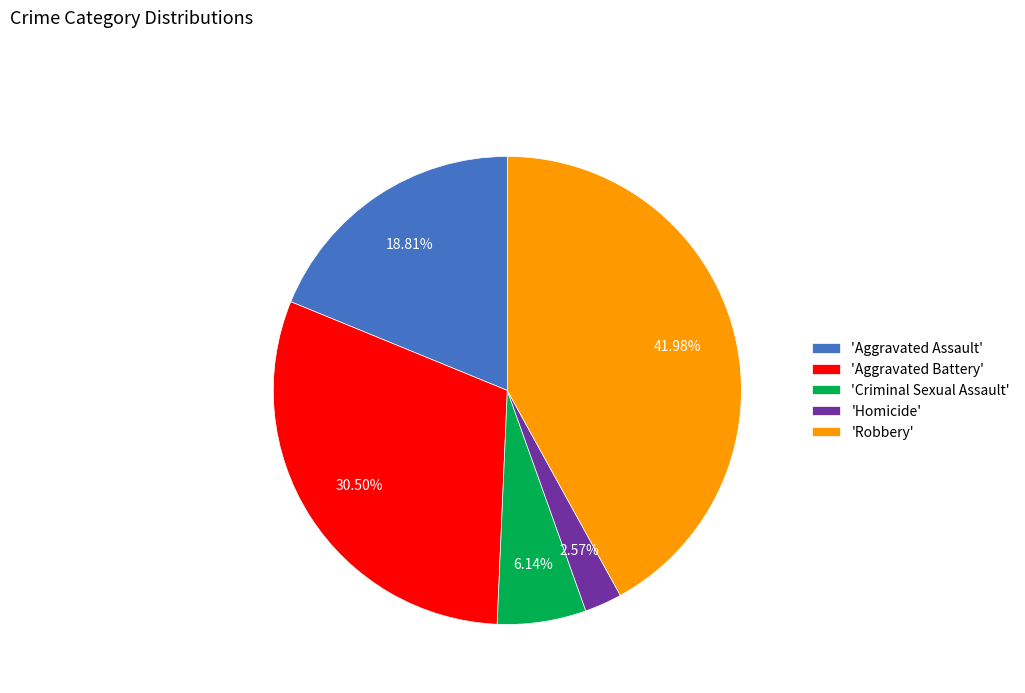

Is 'Aggravated Battery' the majority of the pie?

No